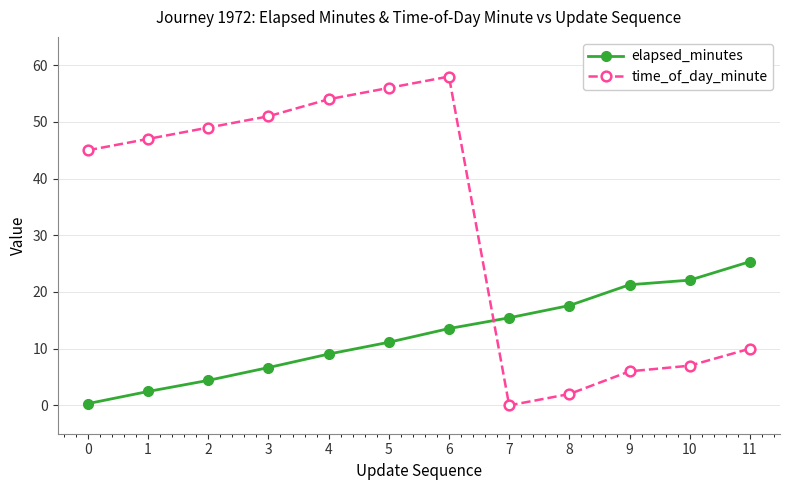

Rank the series by their average value, from lowest to highest.

elapsed_minutes, time_of_day_minute